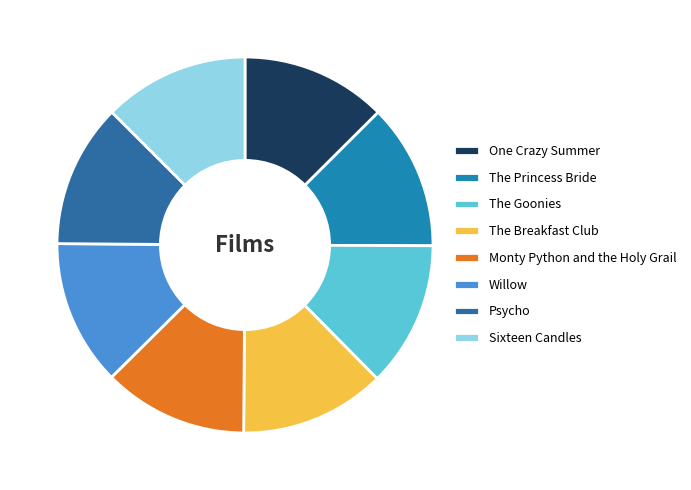

Which has a higher value, The Goonies or Willow?

Willow